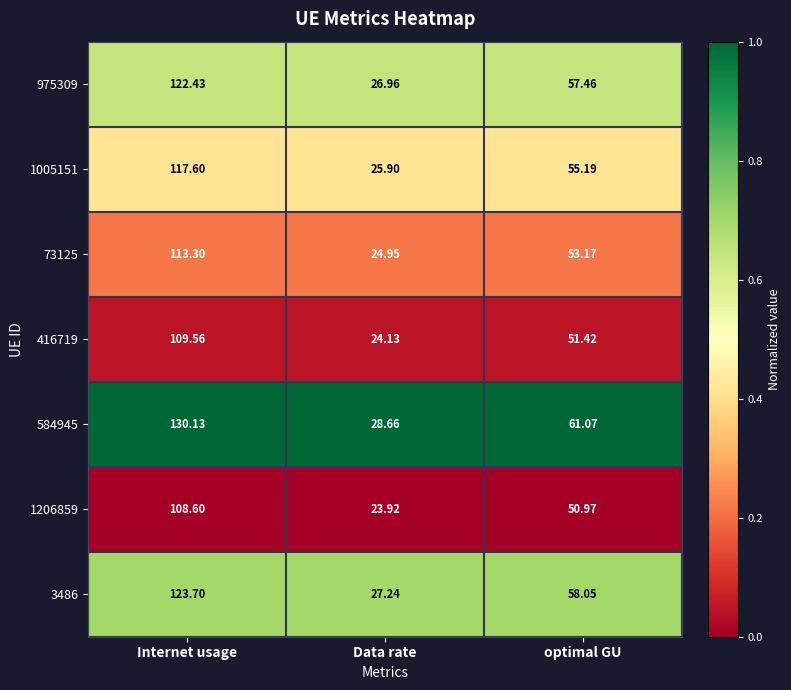

Is the value of 975309 at optimal GU greater than the value of 416719 at Internet usage?

No